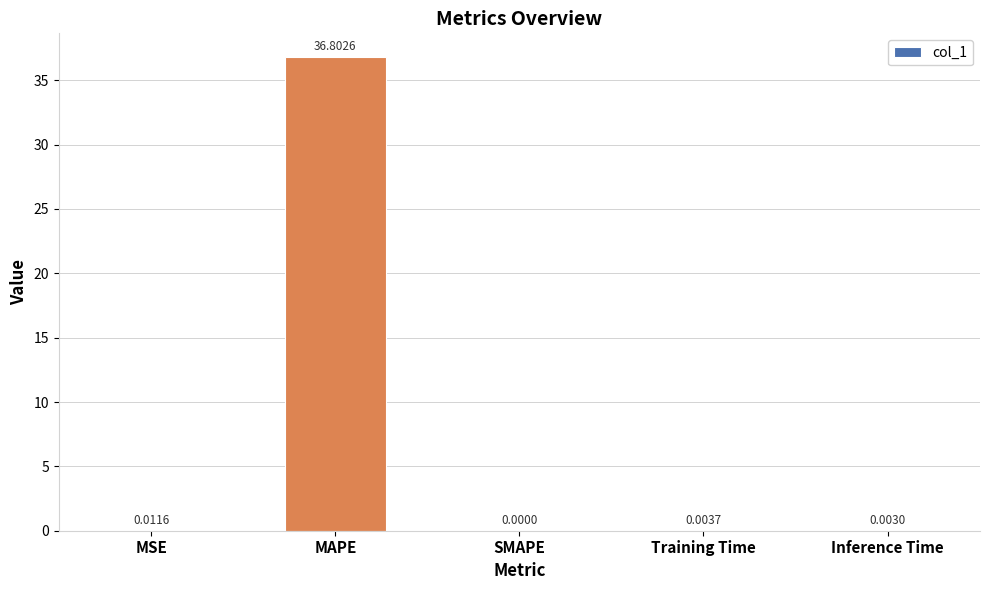

What is the difference between the values at MAPE and Training Time?

36.8